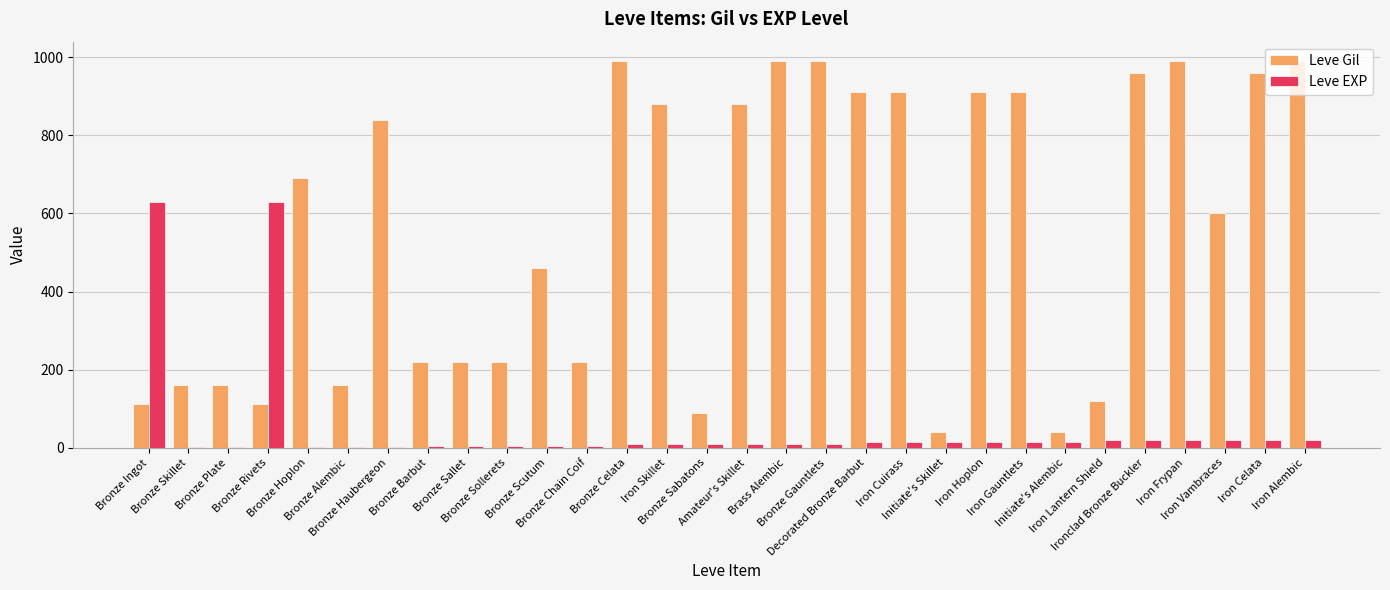

The value of Leve EXP at Bronze Haubergeon is 1. True or false?

True